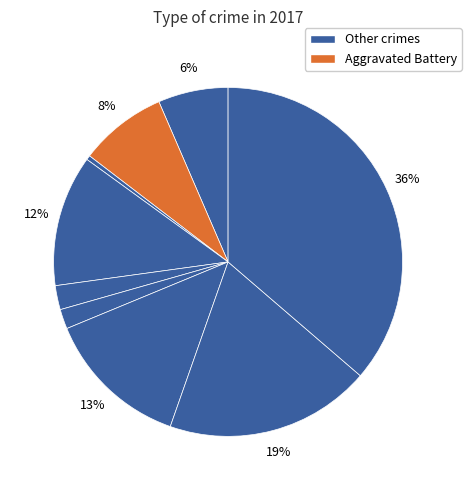

How many segments does this pie chart have?

9